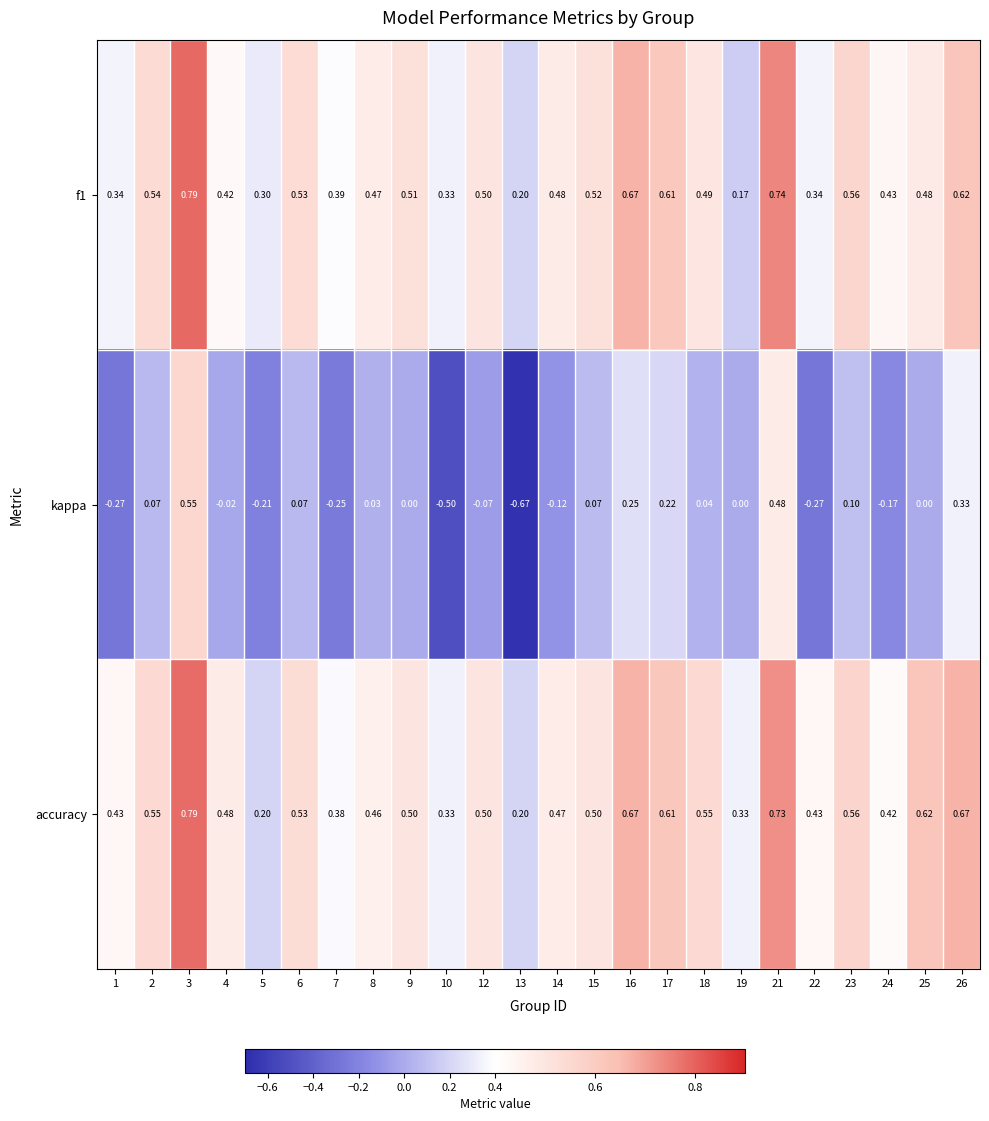

Rank the series at 8 from lowest to highest value.

kappa, accuracy, f1